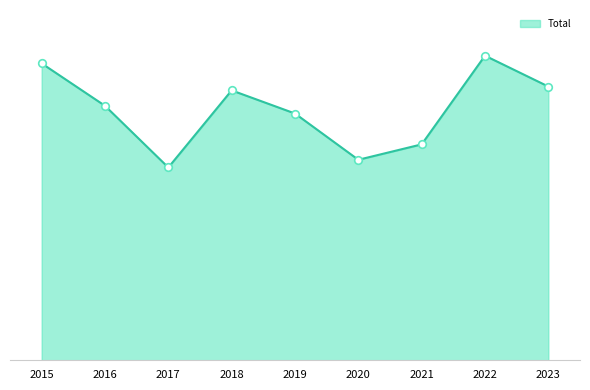

Is the value of Total markers at 2016 greater than the value of Total line at 2020?

Yes